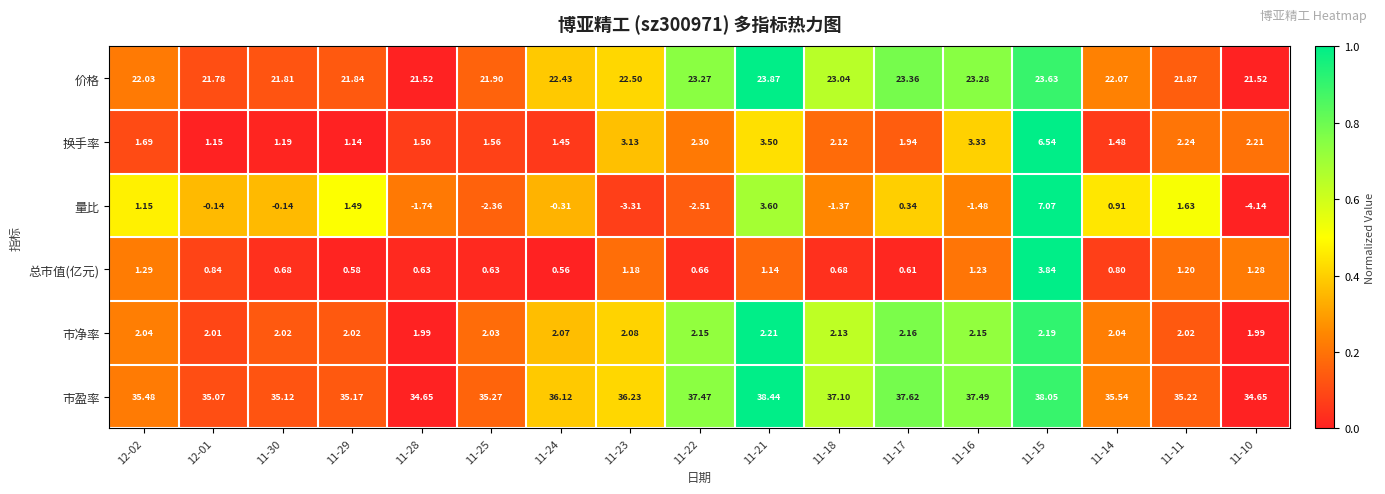

Count the number of categories in the chart.

17